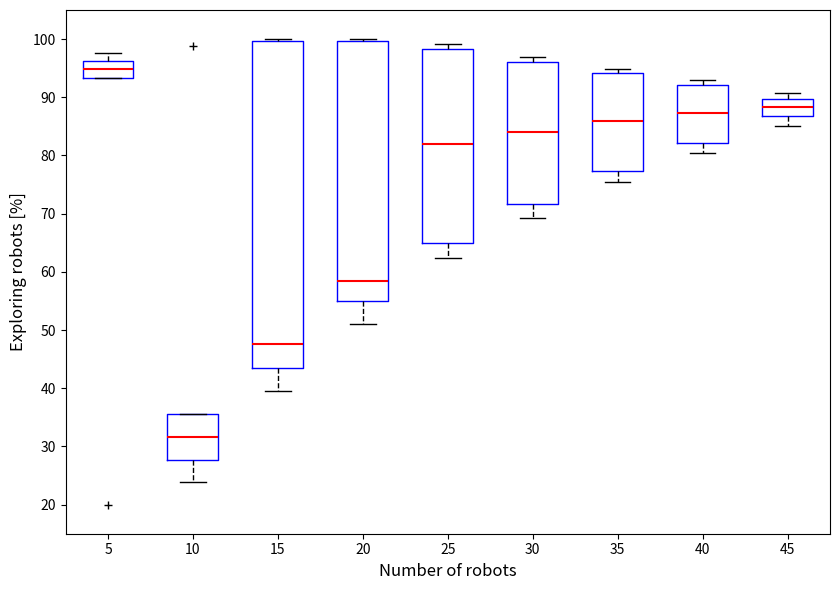

Comparing the boxes themselves (not the whiskers), which one is the tallest?

15